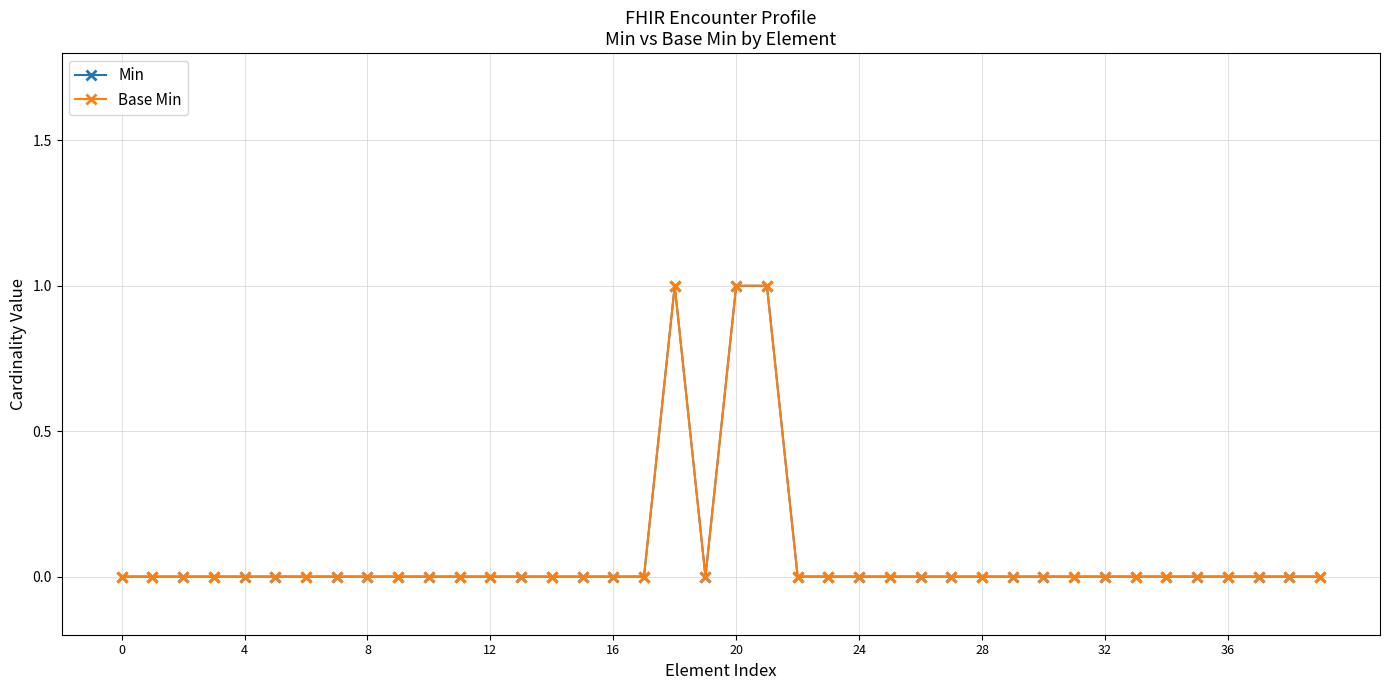

How many lines are shown in the chart?

2